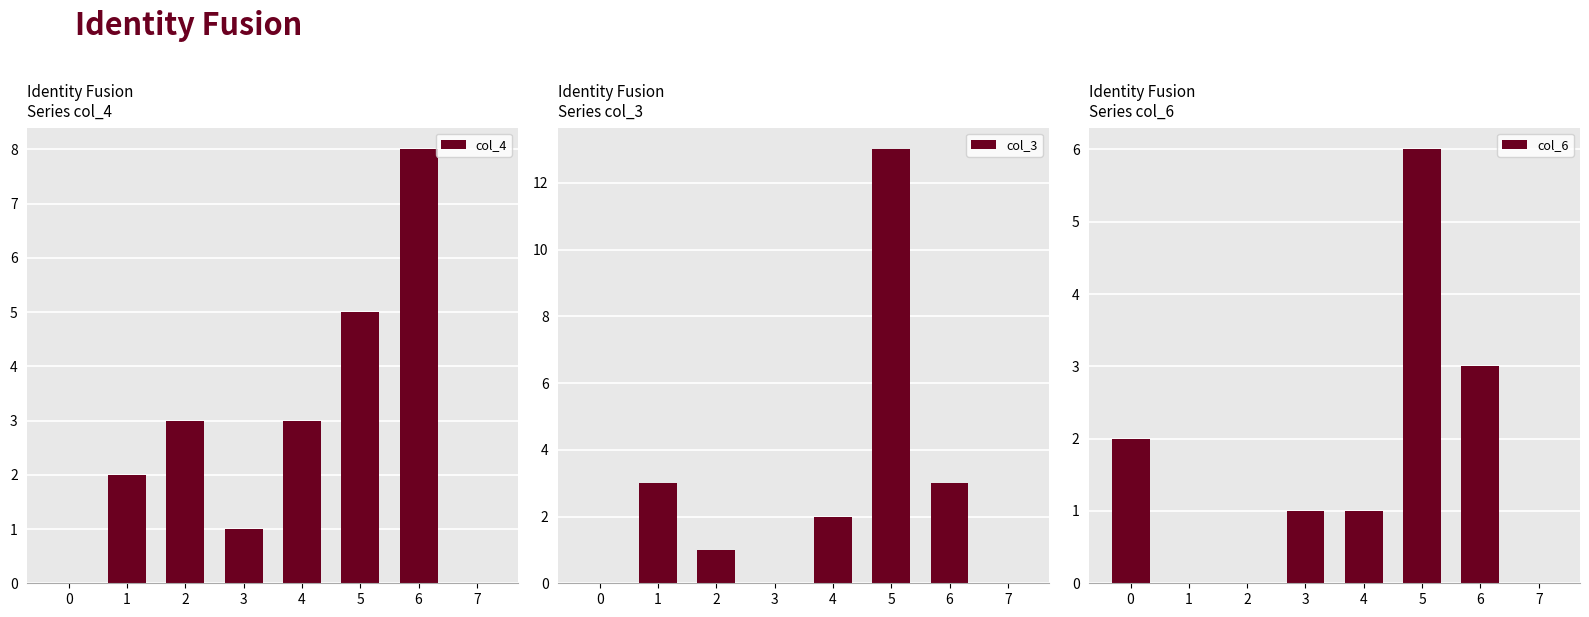

Between 3 and 5, which series saw the biggest shift?

col_3